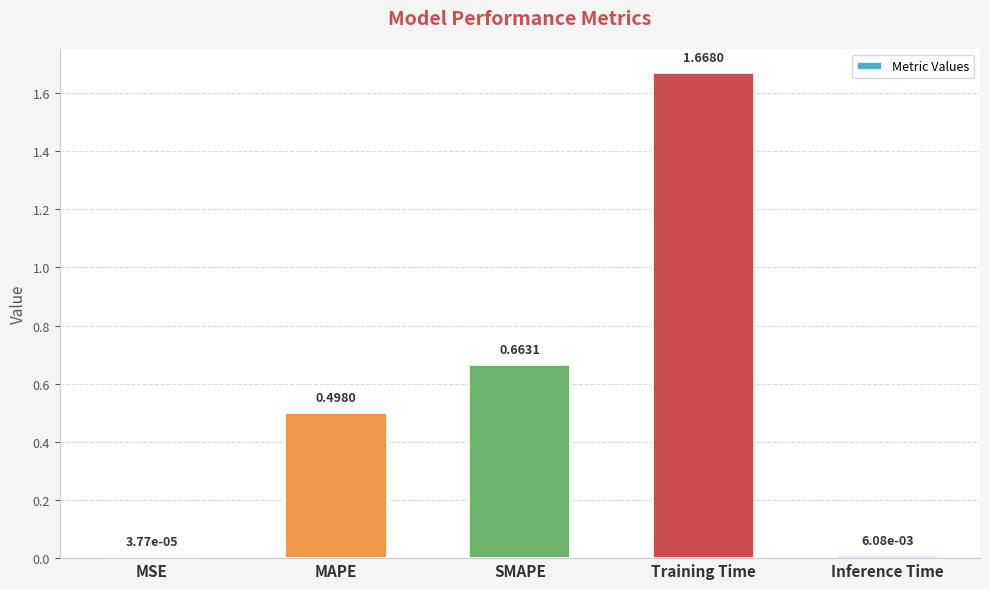

At which label is the value closest to 0?

MSE